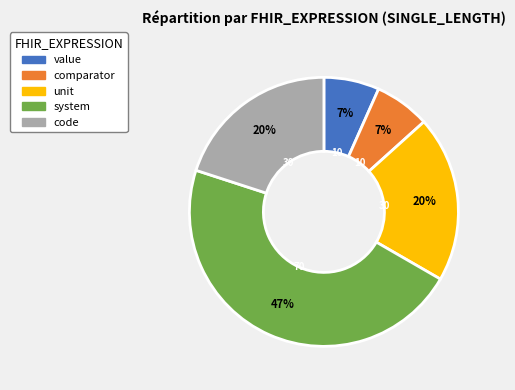

To the nearest percent, what is the combined percentage of code and value?

27%